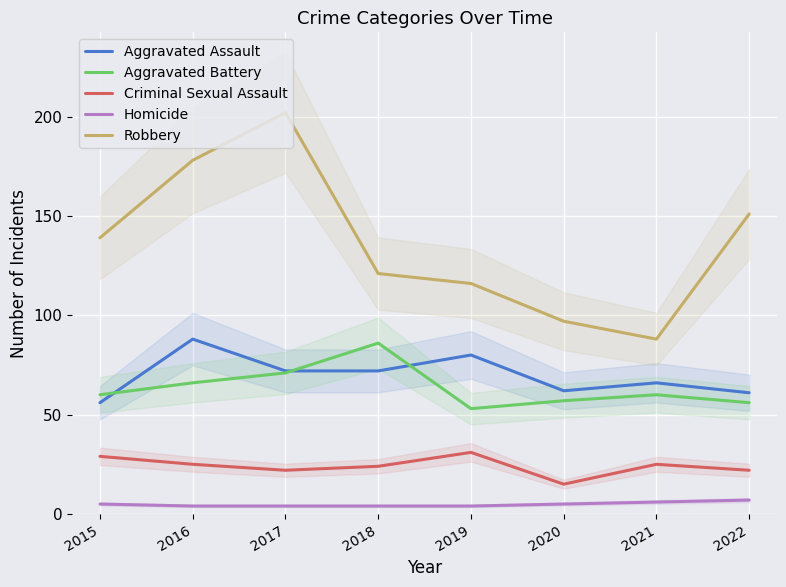

What is the difference between the second highest and minimum values in the Criminal Sexual Assault series?

14